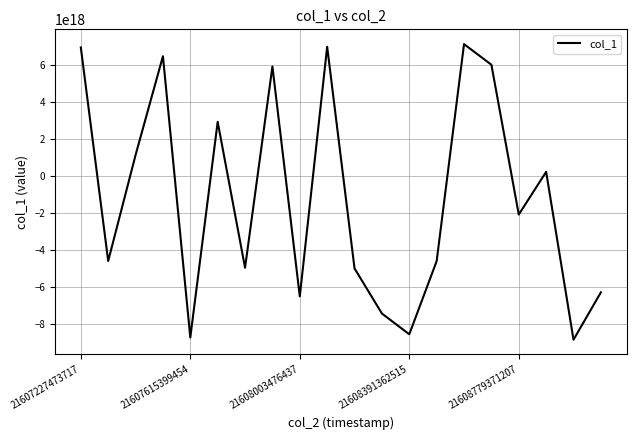

What is the greatest value displayed?

7116294903472618496